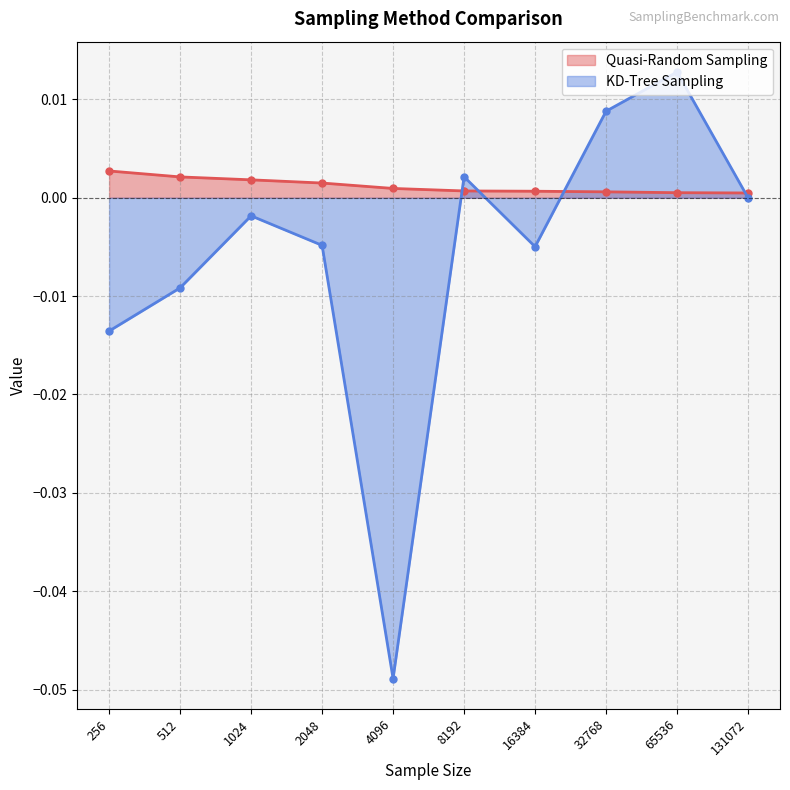

At which category does the chart reach its minimum across all series?

4096